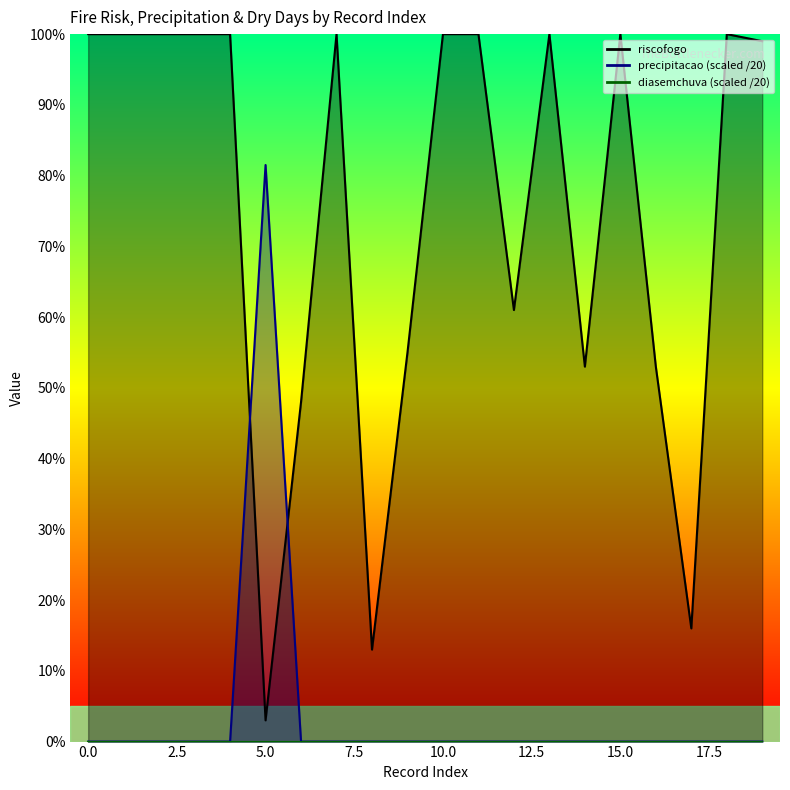

What is the difference between the riscofogo values at 1 and 17?

0.8